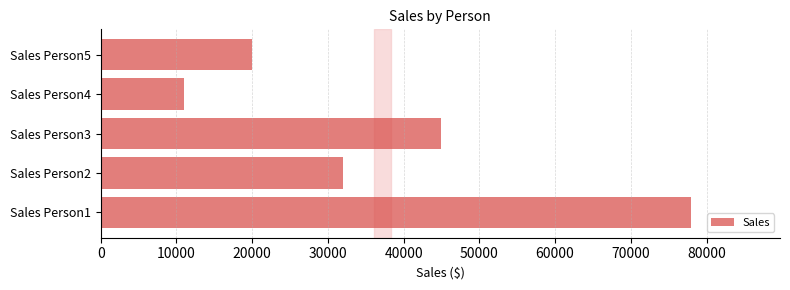

Is it true that the value at Sales Person1 is 37457?

False